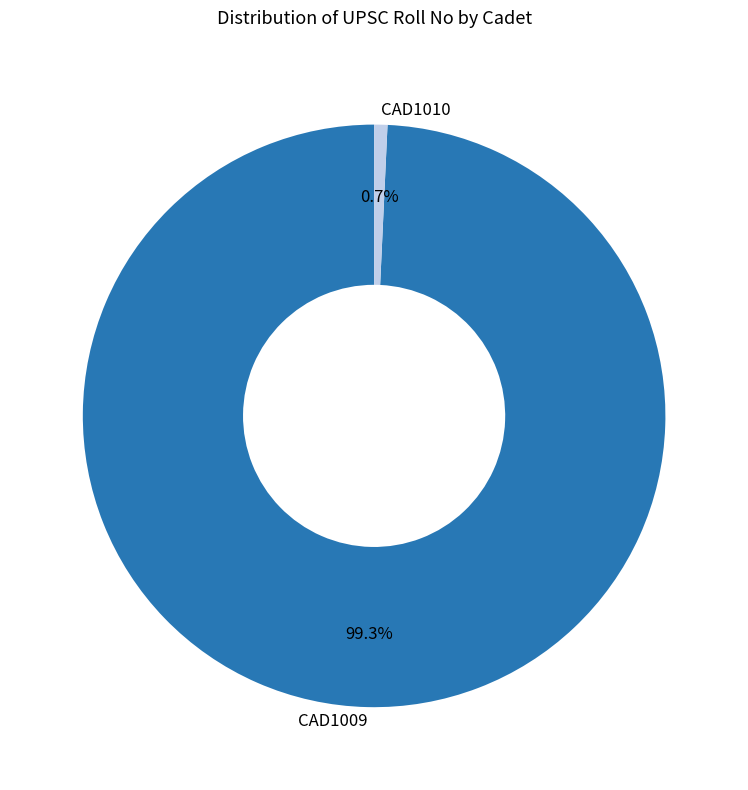

Approximately how many times larger is the value at CAD1009 compared to CAD1010?

135.3